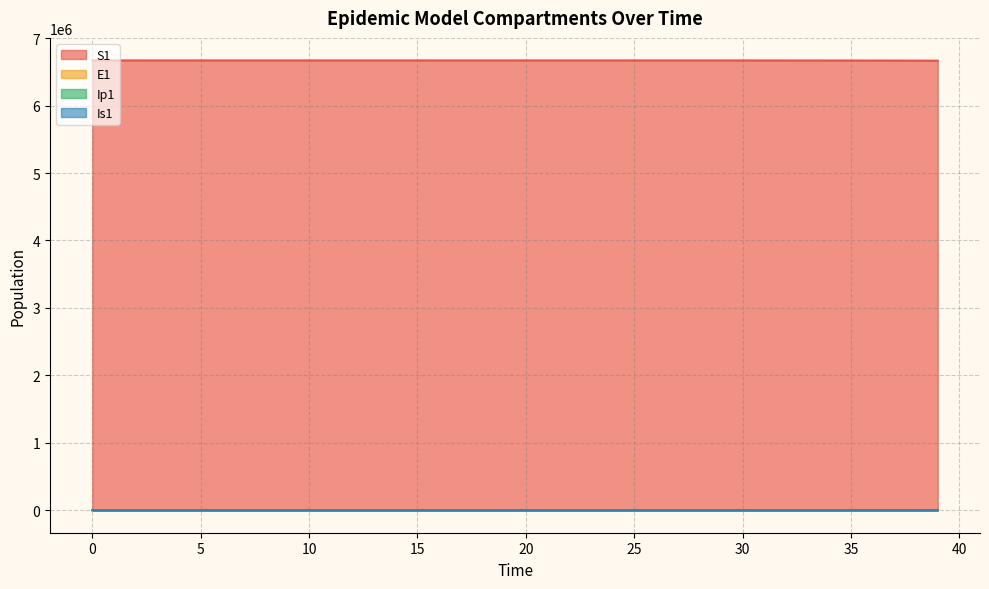

The Is1 series shows 80.8 at 30. True or false?

True